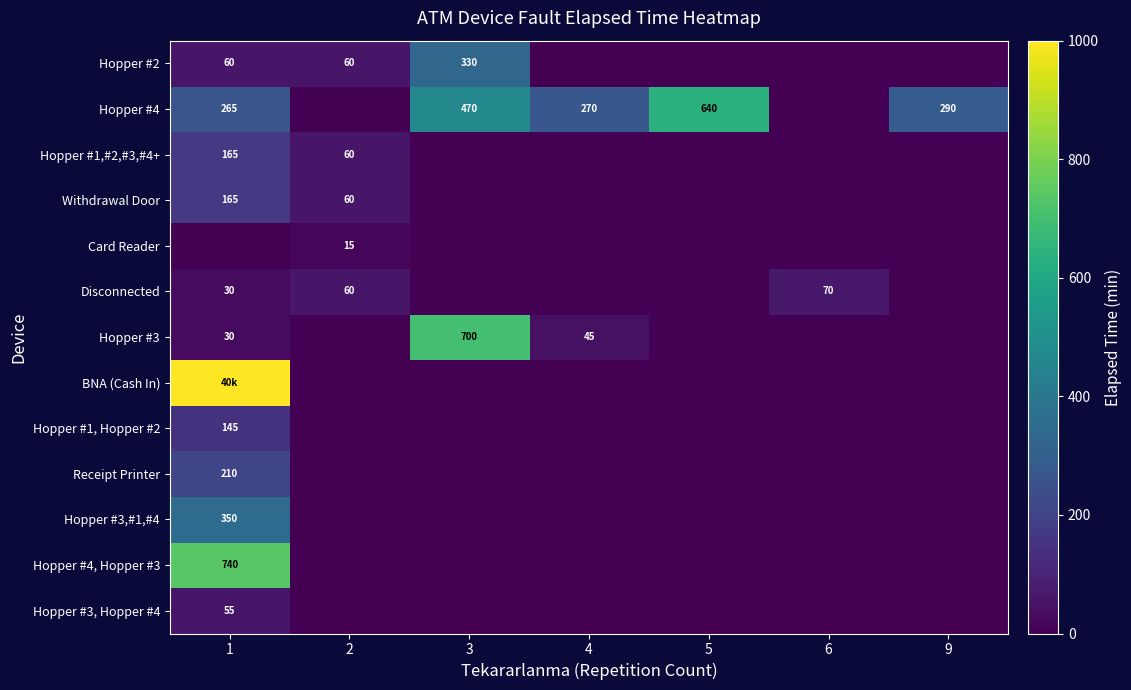

At how many categories does at least one series exceed 609?

3